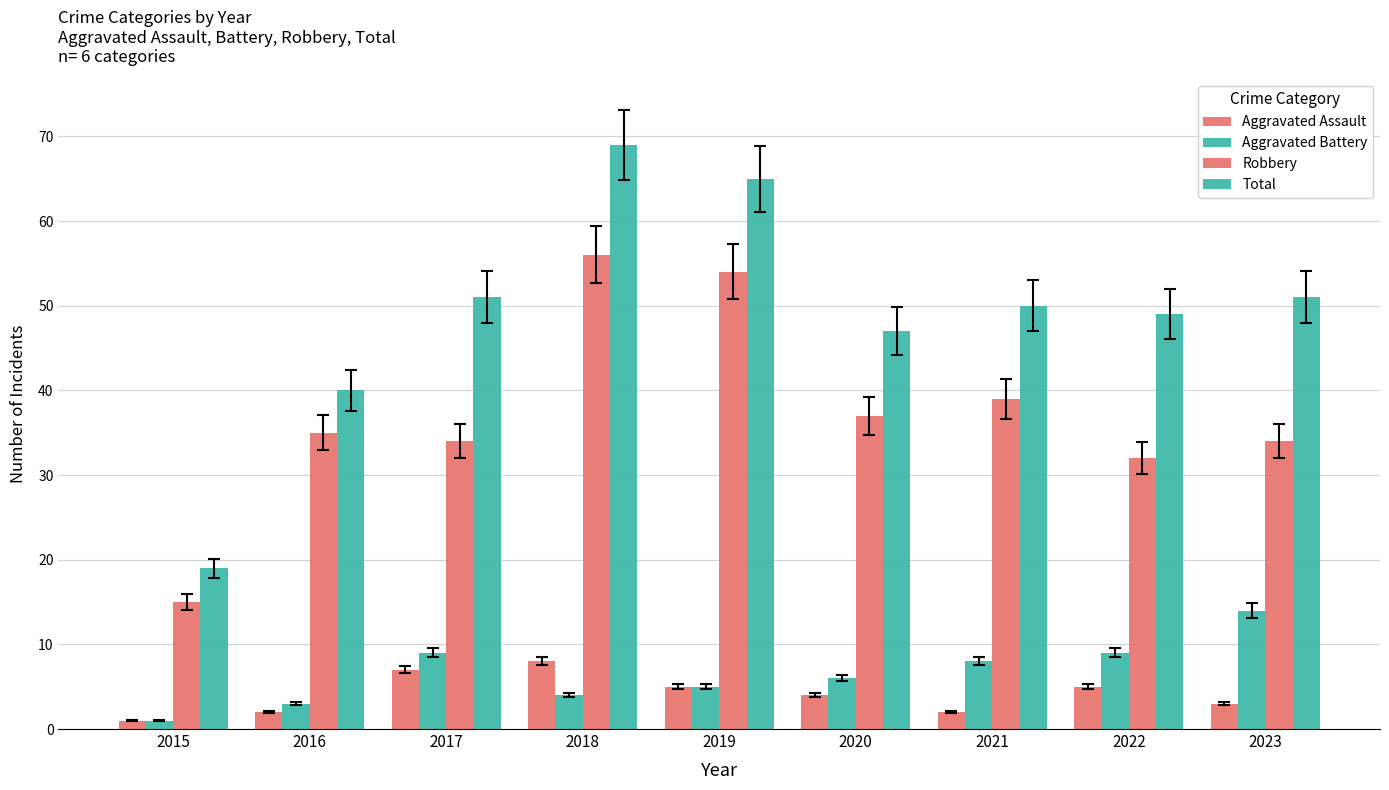

What is the difference between the second highest and minimum values in the Robbery series?

39